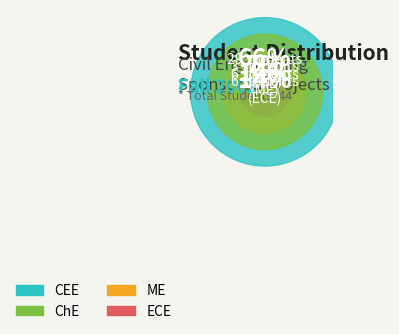

How many segments does this pie chart have?

4